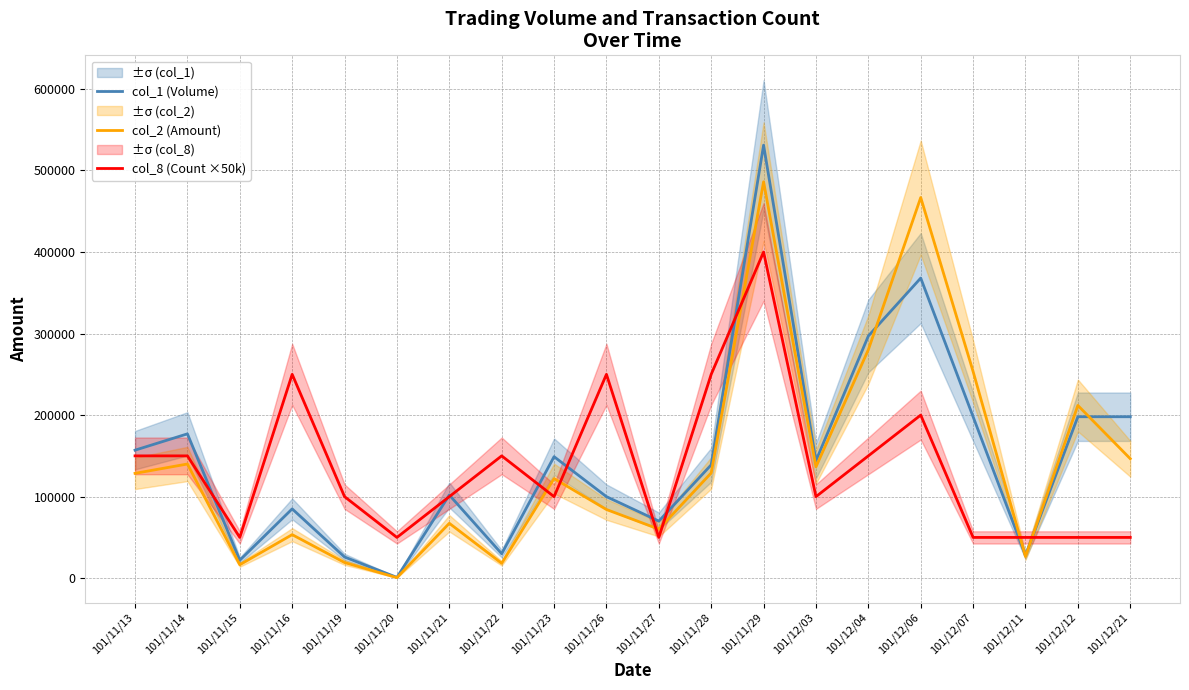

What is the total value across all series at 101/11/13?

435570